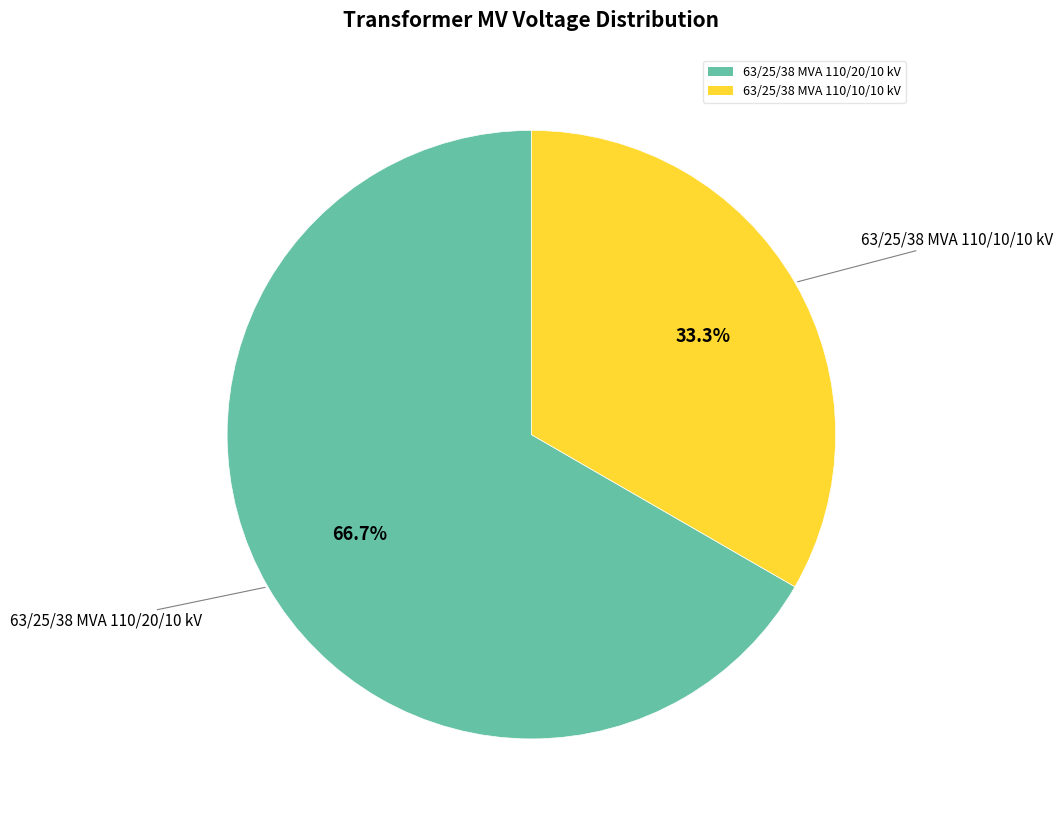

What percentage is the 63/25/38 MVA 110/20/10 kV slice, to the nearest percent?

67%